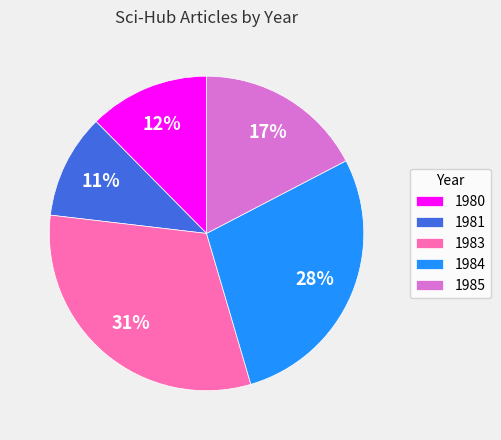

How many segments does this pie chart have?

5